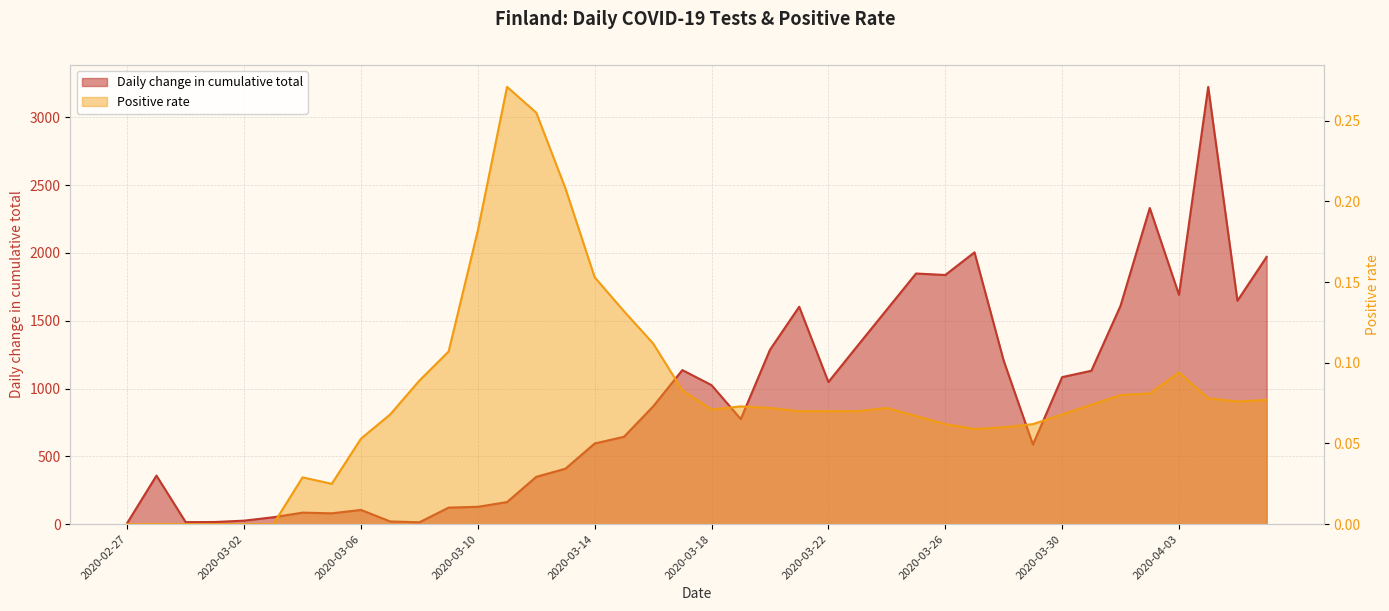

What is the highest value of the Positive rate series?

0.3